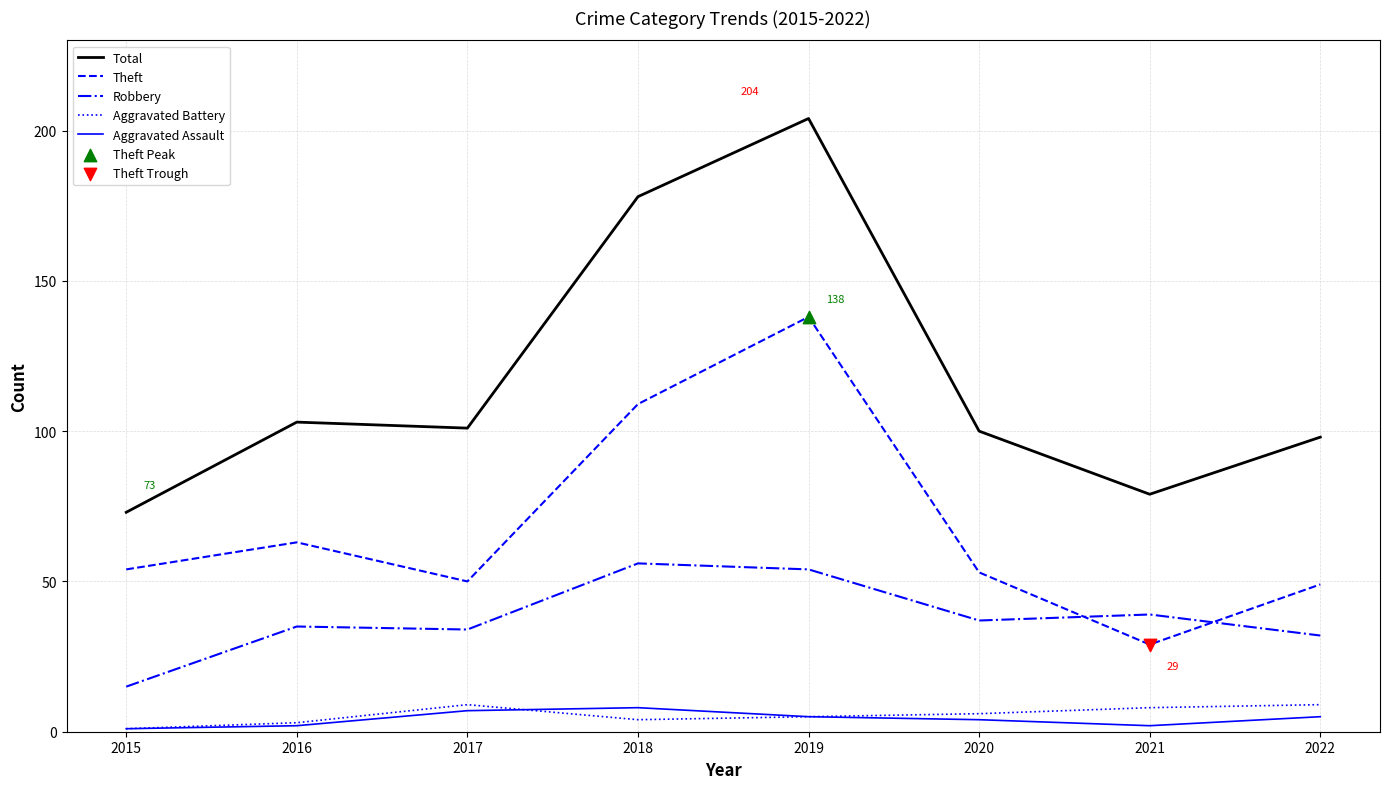

At how many categories does at least one series exceed 193?

1